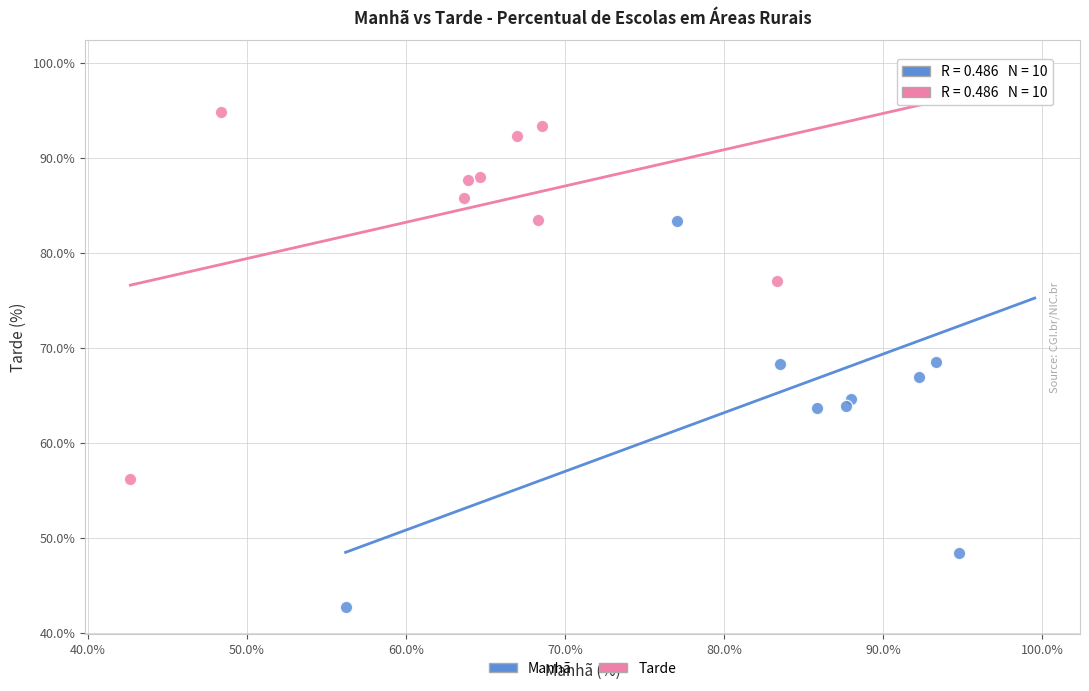

Which series has the largest Y range (max minus min)?

Manhã